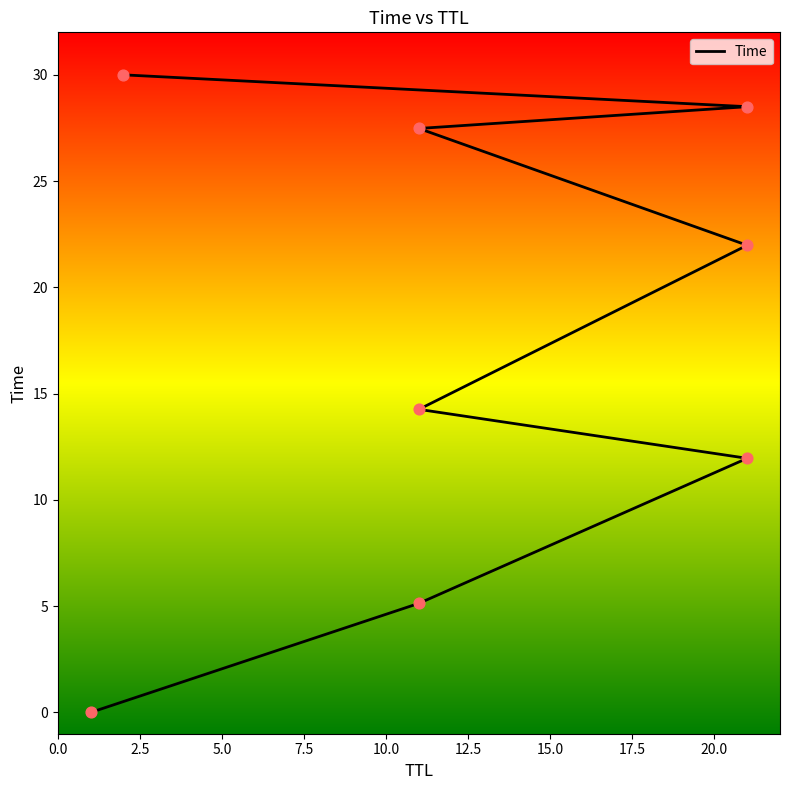

What is the ratio of the value at 21 to the value at 11?

0.4